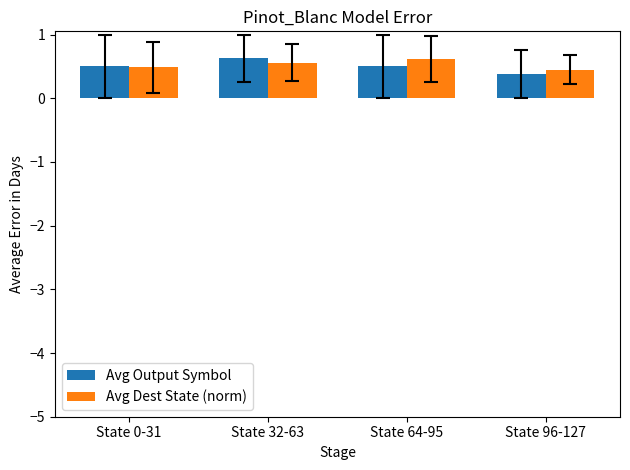

What is the total value across all series at State 64-95?

1.1